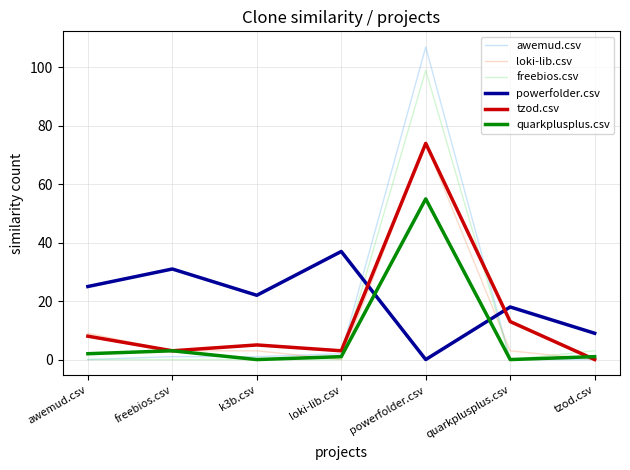

Count the number of categories in the chart.

7